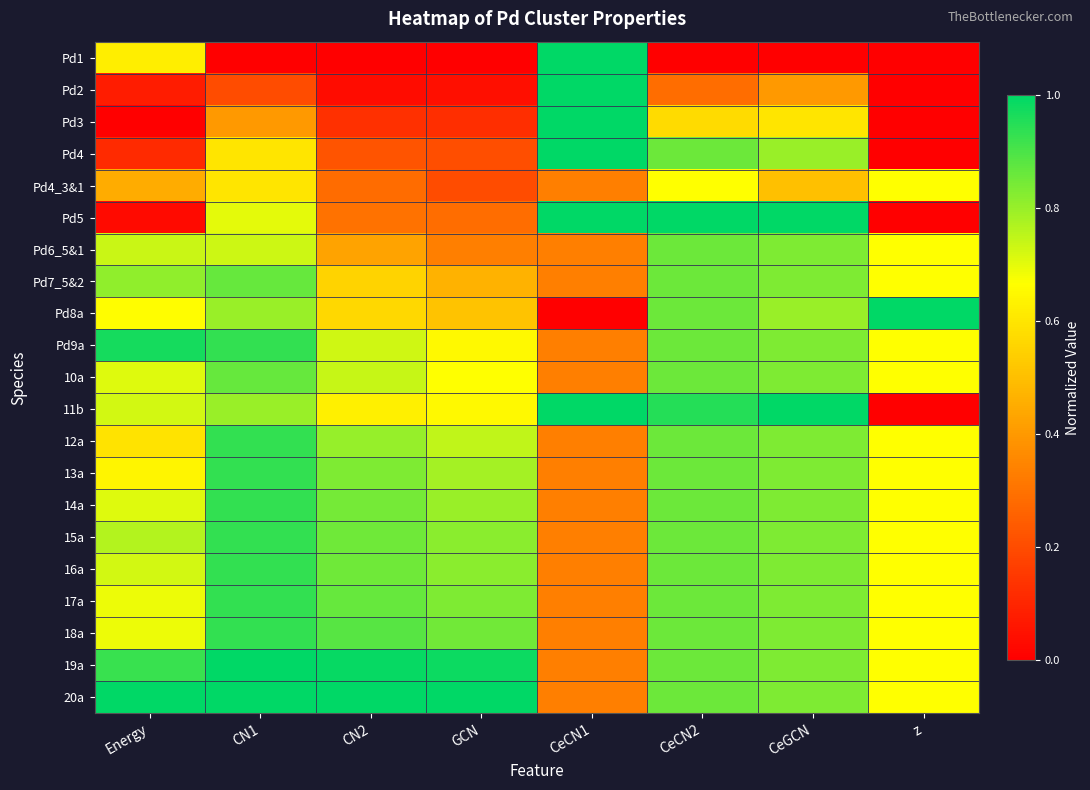

Reading left to right, what are all the values shown in this chart?

Pd1: Energy=0.6	CN1=0.0	CN2=0.0	GCN=0.0	CeCN1=1.0	CeCN2=0.0	CeGCN=0.0	z=0.0
Pd2: Energy=0.1	CN1=0.2	CN2=0.0	GCN=0.0	CeCN1=1.0	CeCN2=0.3	CeGCN=0.4	z=0.0
Pd3: Energy=0.0	CN1=0.4	CN2=0.1	GCN=0.1	CeCN1=1.0	CeCN2=0.6	CeGCN=0.6	z=0.0
Pd4: Energy=0.1	CN1=0.6	CN2=0.2	GCN=0.2	CeCN1=1.0	CeCN2=0.9	CeGCN=0.8	z=0.0
Pd4_3&1: Energy=0.5	CN1=0.6	CN2=0.3	GCN=0.2	CeCN1=0.3	CeCN2=0.7	CeGCN=0.5	z=0.7
Pd5: Energy=0.0	CN1=0.7	CN2=0.3	GCN=0.3	CeCN1=1.0	CeCN2=1.0	CeGCN=1.0	z=0.0
Pd6_5&1: Energy=0.7	CN1=0.7	CN2=0.4	GCN=0.3	CeCN1=0.3	CeCN2=0.9	CeGCN=0.8	z=0.7
Pd7_5&2: Energy=0.8	CN1=0.9	CN2=0.6	GCN=0.5	CeCN1=0.3	CeCN2=0.9	CeGCN=0.8	z=0.7
Pd8a: Energy=0.7	CN1=0.8	CN2=0.6	GCN=0.5	CeCN1=0.0	CeCN2=0.9	CeGCN=0.8	z=1.0
Pd9a: Energy=1.0	CN1=0.9	CN2=0.7	GCN=0.7	CeCN1=0.3	CeCN2=0.9	CeGCN=0.8	z=0.7
10a: Energy=0.7	CN1=0.9	CN2=0.7	GCN=0.7	CeCN1=0.3	CeCN2=0.9	CeGCN=0.8	z=0.7
11b: Energy=0.7	CN1=0.8	CN2=0.6	GCN=0.7	CeCN1=1.0	CeCN2=1.0	CeGCN=1.0	z=0.0
12a: Energy=0.6	CN1=0.9	CN2=0.8	GCN=0.7	CeCN1=0.3	CeCN2=0.9	CeGCN=0.8	z=0.7
13a: Energy=0.6	CN1=0.9	CN2=0.8	GCN=0.8	CeCN1=0.3	CeCN2=0.9	CeGCN=0.8	z=0.7
14a: Energy=0.7	CN1=0.9	CN2=0.8	GCN=0.8	CeCN1=0.3	CeCN2=0.9	CeGCN=0.8	z=0.7
15a: Energy=0.8	CN1=0.9	CN2=0.9	GCN=0.8	CeCN1=0.3	CeCN2=0.9	CeGCN=0.8	z=0.7
16a: Energy=0.7	CN1=0.9	CN2=0.9	GCN=0.8	CeCN1=0.3	CeCN2=0.9	CeGCN=0.8	z=0.7
17a: Energy=0.7	CN1=0.9	CN2=0.9	GCN=0.8	CeCN1=0.3	CeCN2=0.9	CeGCN=0.8	z=0.7
18a: Energy=0.7	CN1=0.9	CN2=0.9	GCN=0.9	CeCN1=0.3	CeCN2=0.9	CeGCN=0.8	z=0.7
19a: Energy=0.9	CN1=1.0	CN2=1.0	GCN=1.0	CeCN1=0.3	CeCN2=0.9	CeGCN=0.8	z=0.7
20a: Energy=1.0	CN1=1.0	CN2=1.0	GCN=1.0	CeCN1=0.3	CeCN2=0.9	CeGCN=0.8	z=0.7